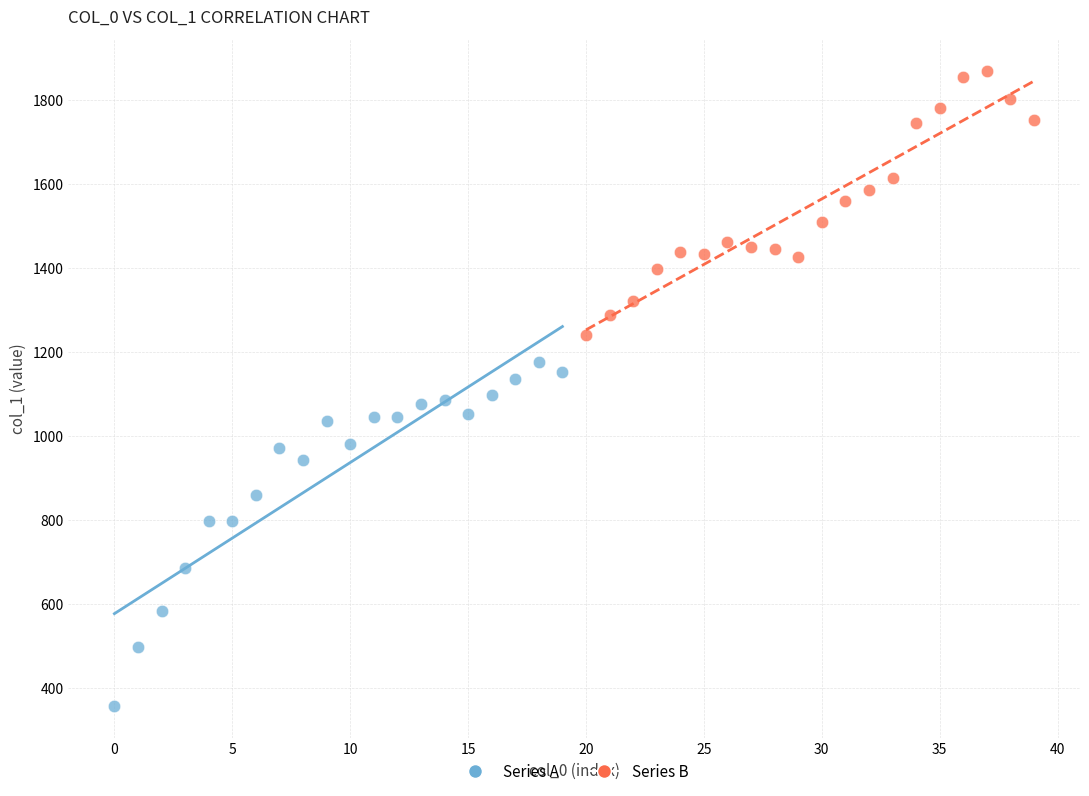

Which series contains the lowest Y value?

Series A